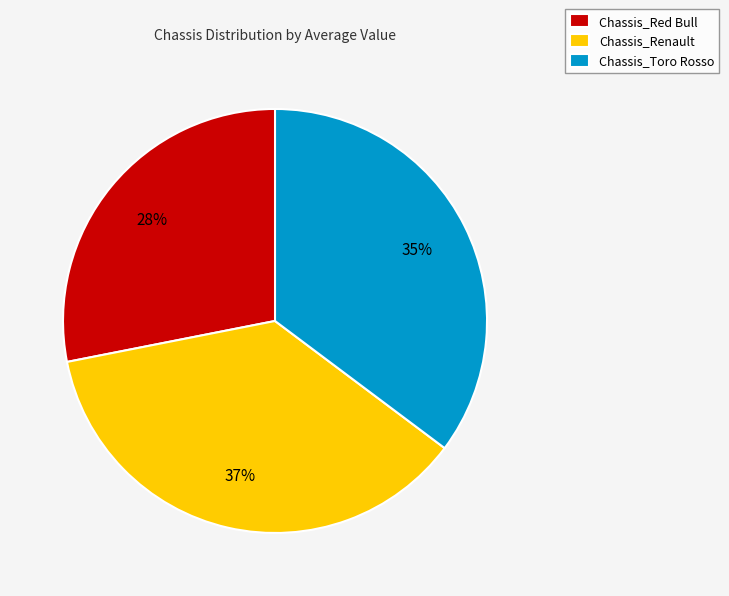

Is the sum of Chassis_Red Bull and Chassis_Renault greater than half?

Yes